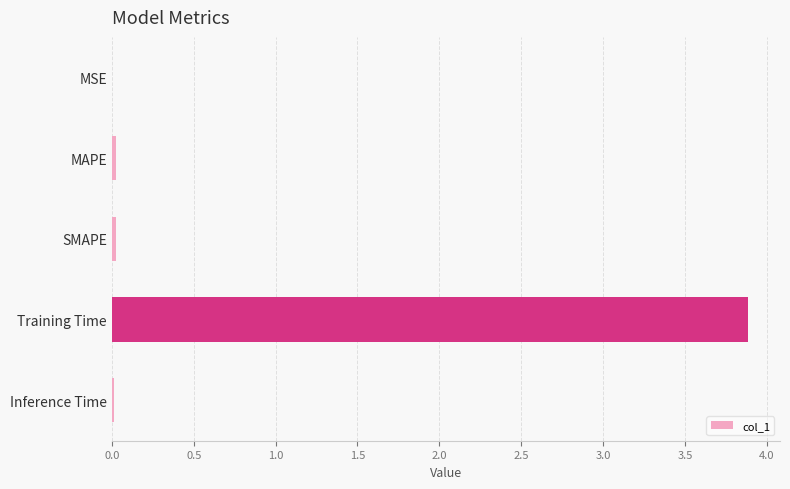

The chart shows a value of 0.0 at Inference Time. True or false?

True